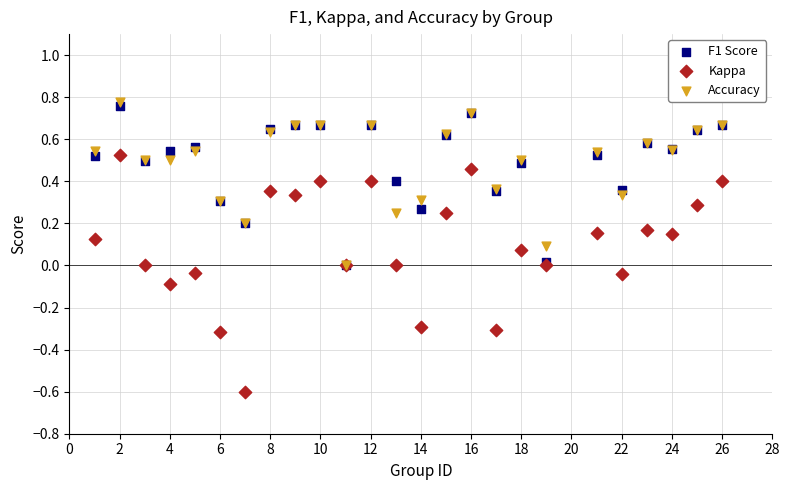

What are all the series names shown in the legend?

F1 Score, Kappa, Accuracy